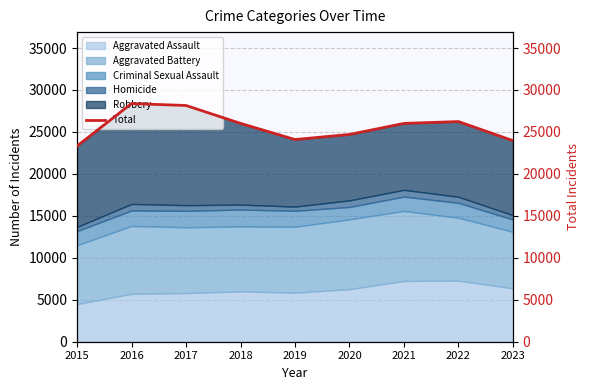

List the labels in order of value, largest first.

2016, 2017, 2022, 2018, 2021, 2020, 2019, 2023, 2015